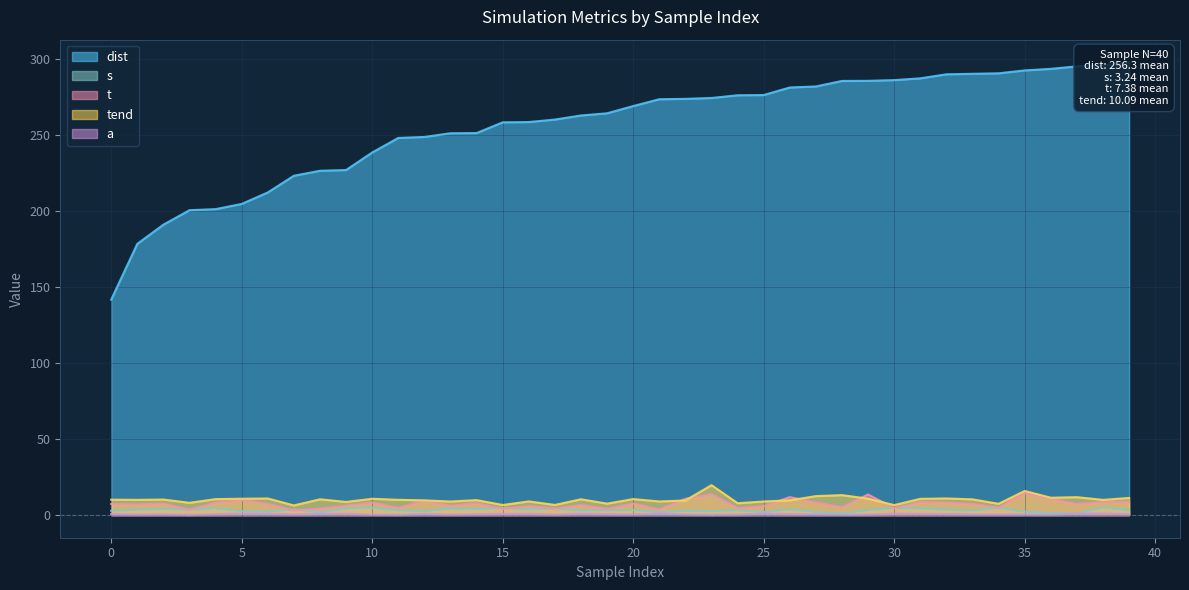

True or false: dist and tend cross at least once.

False